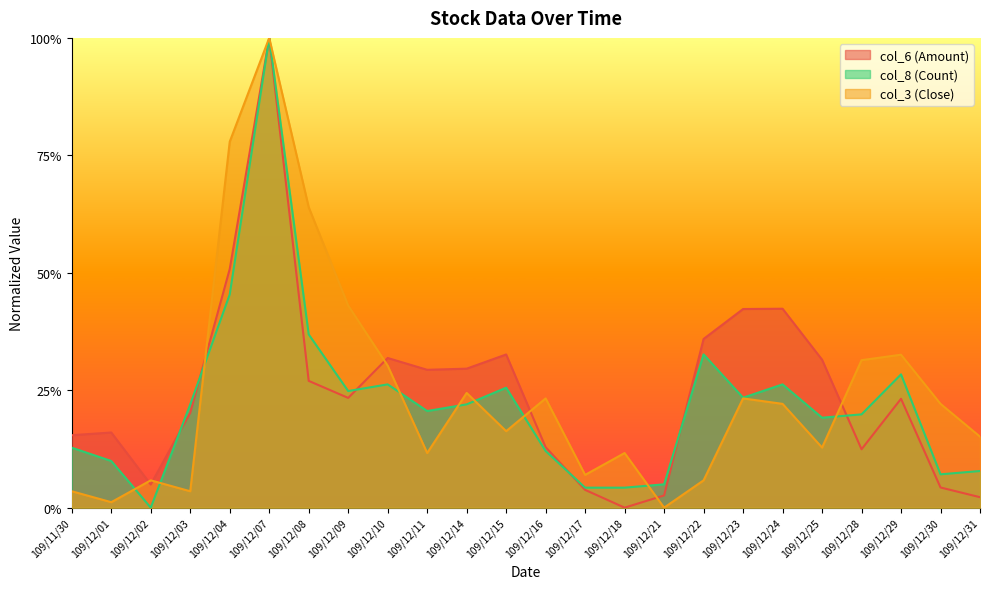

Which series has the widest spread of values?

col_6